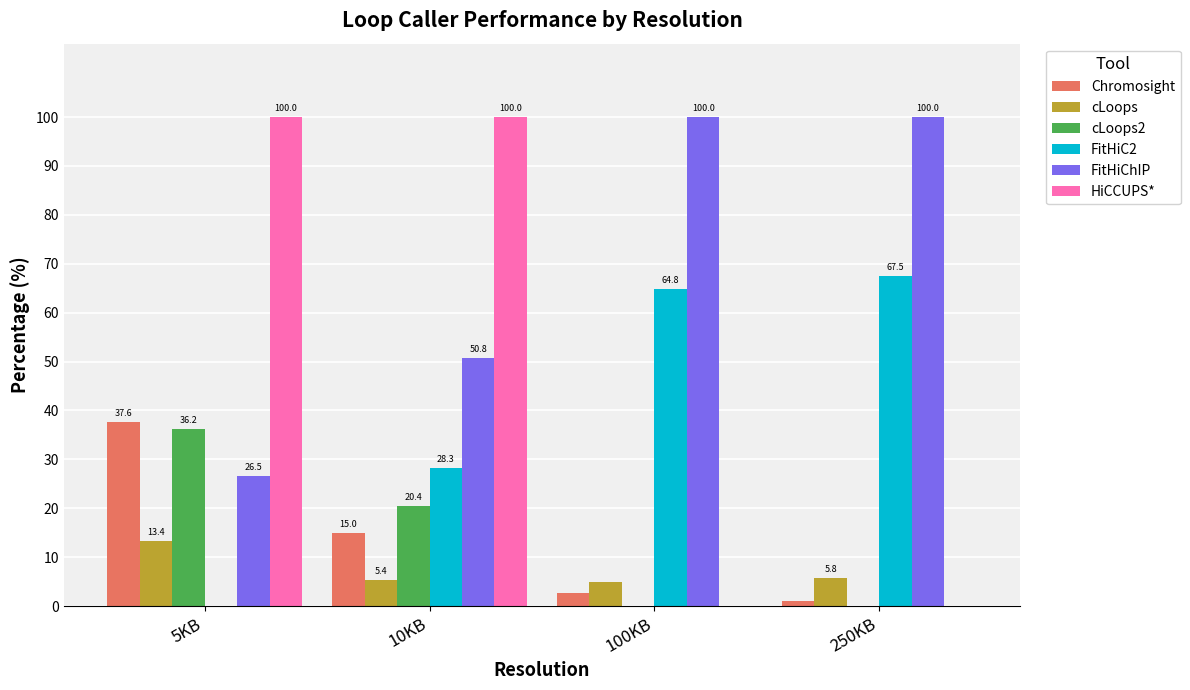

Which series has the largest total across all categories?

FitHiChIP